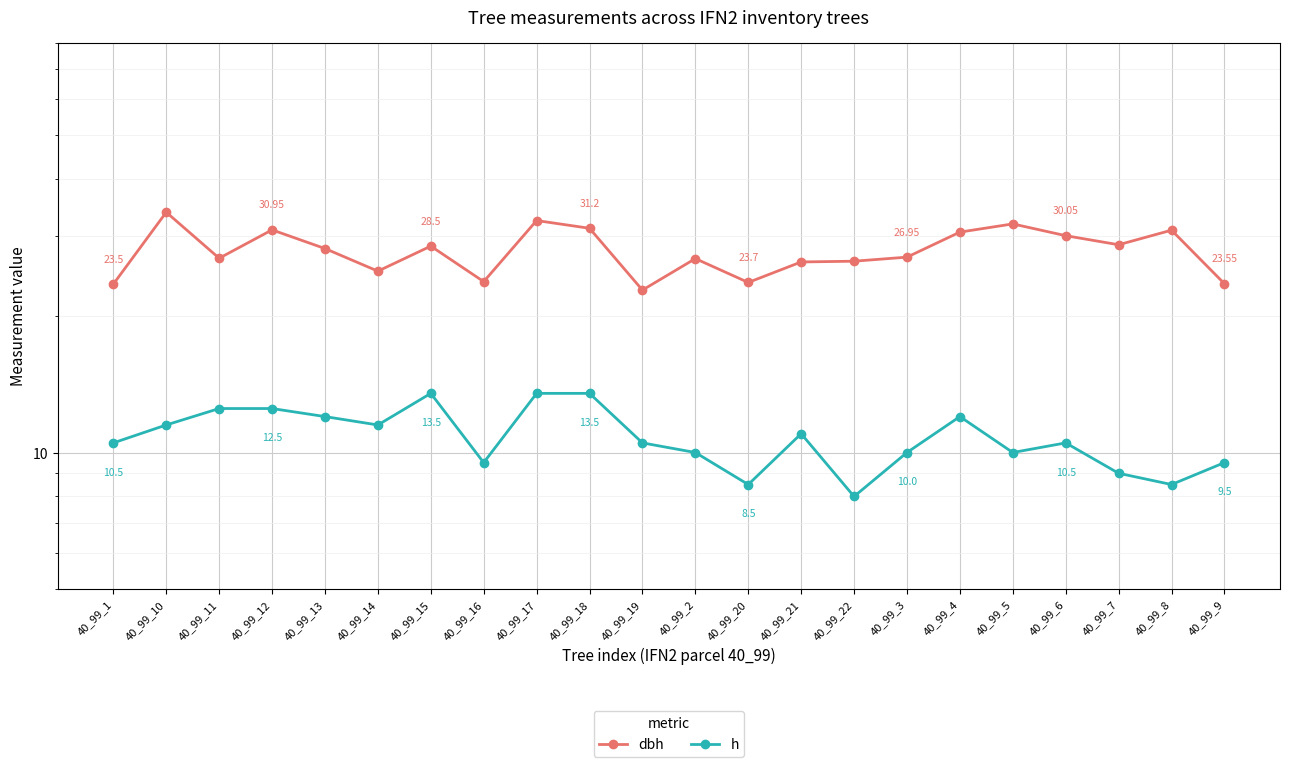

What is the difference between the maximum and minimum values in the h series?

5.5